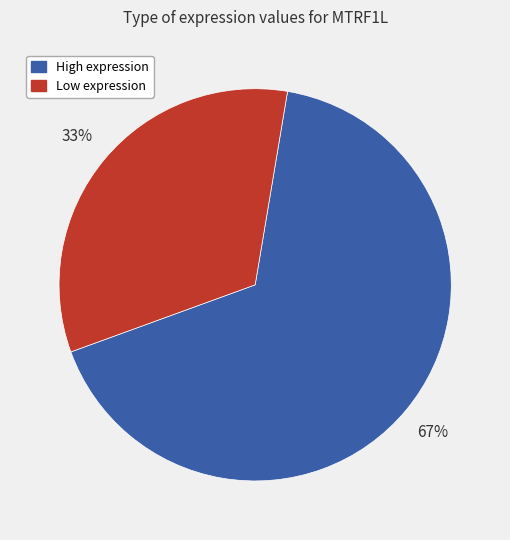

To the nearest percent, what is the difference between the largest and smallest slice percentages?

34%